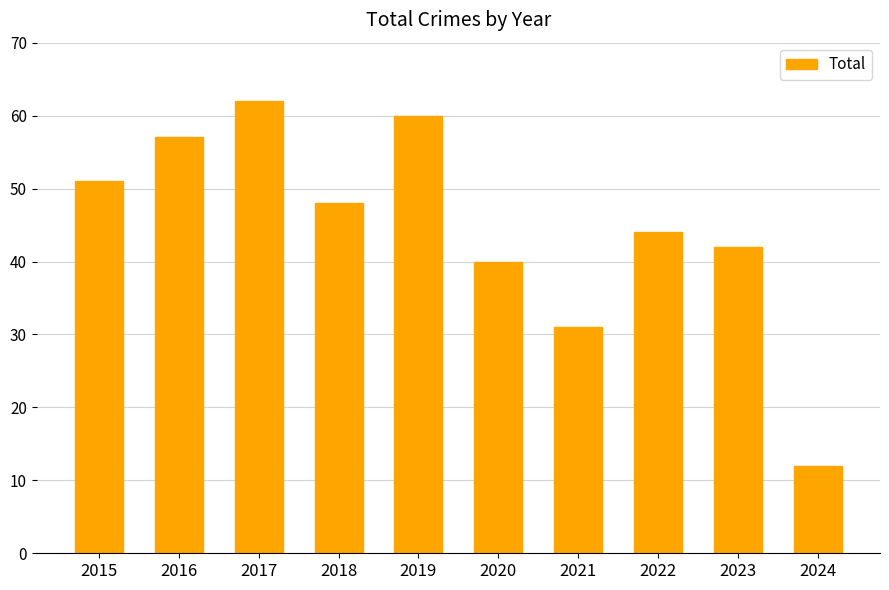

True or false: the data shows 12 at 2024.

True